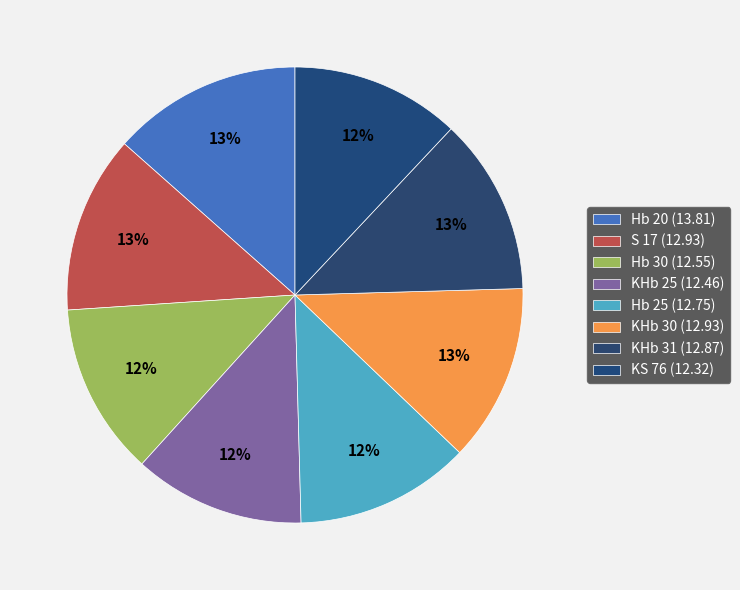

How many slices are in this pie chart?

8